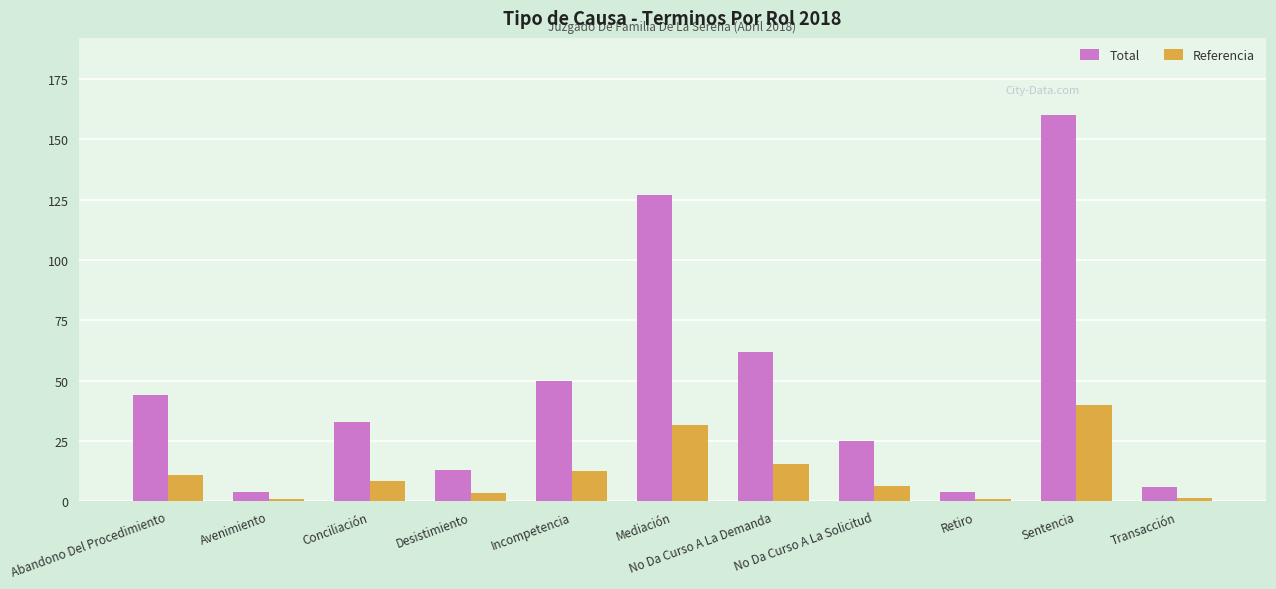

The value of Total at Mediación is 127.0. True or false?

True